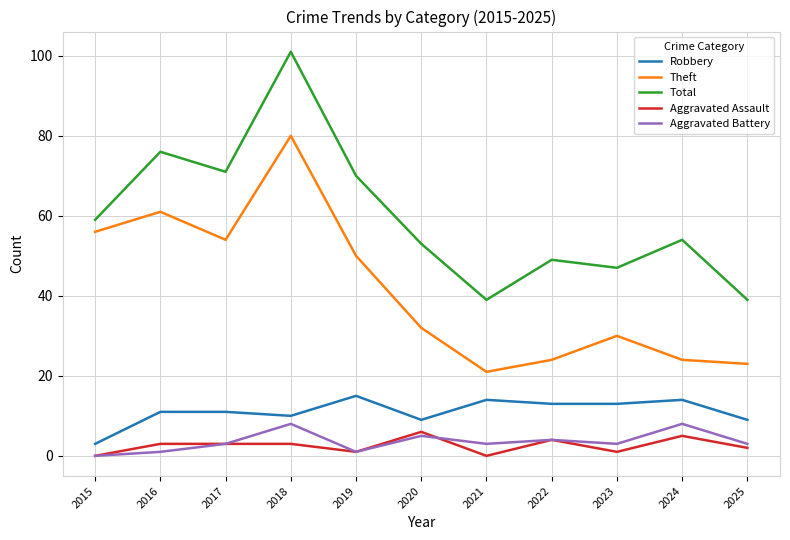

True or false: Robbery and Total cross at least once.

False